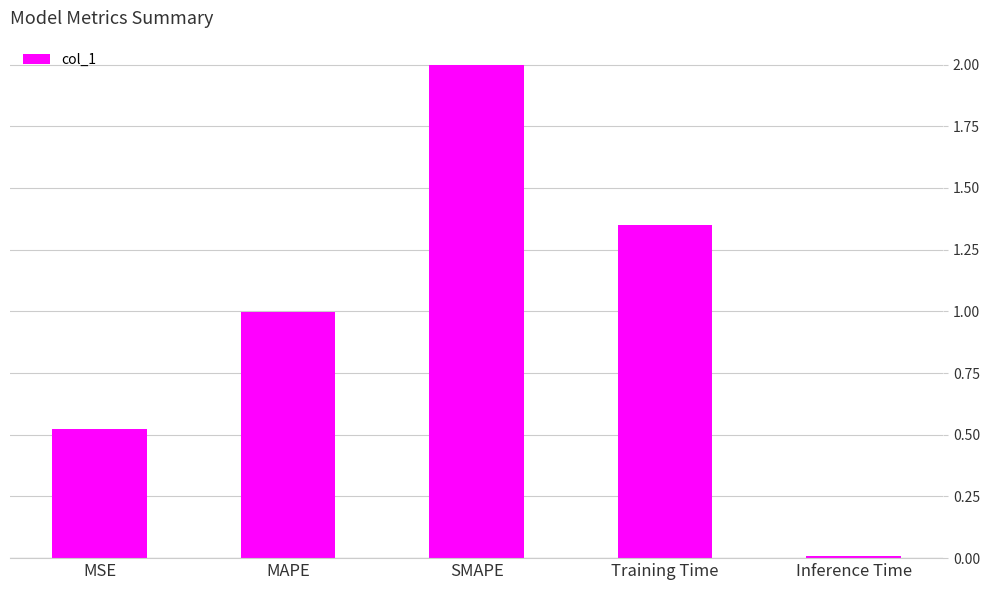

What is the approximate value at SMAPE?

2.0